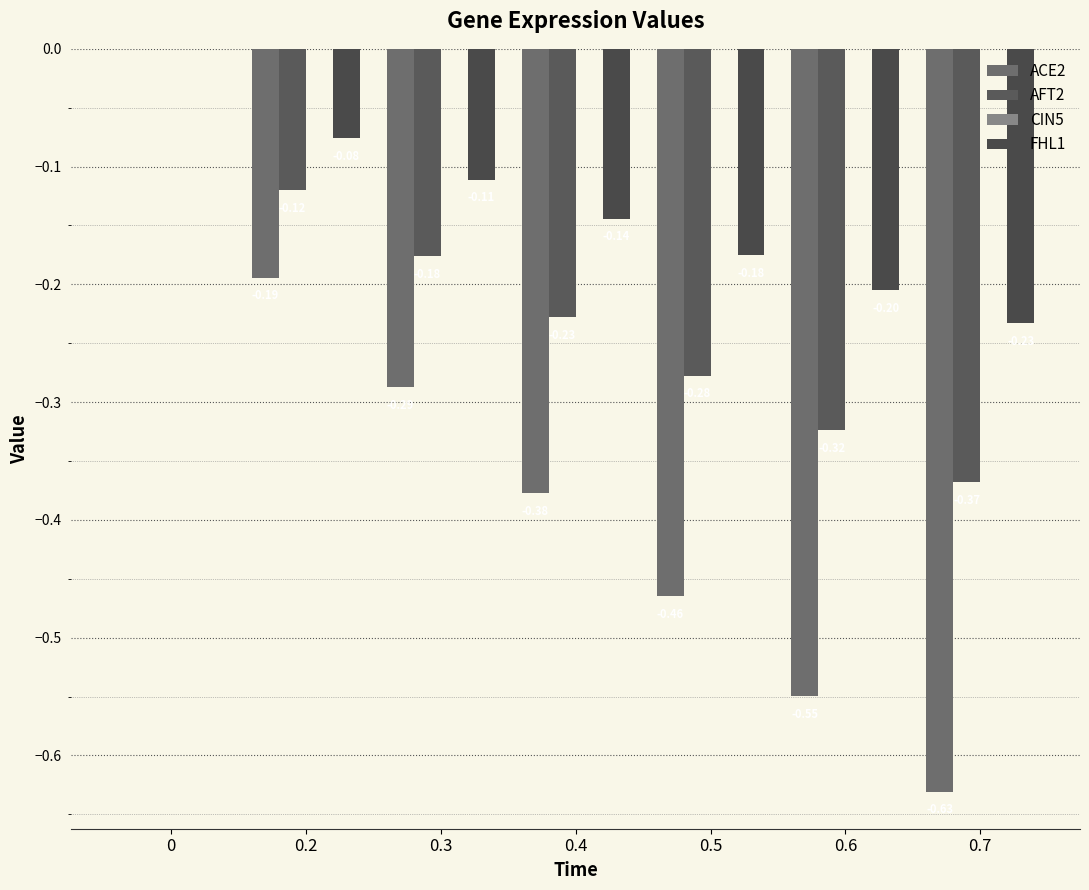

How many series are shown in this chart?

3